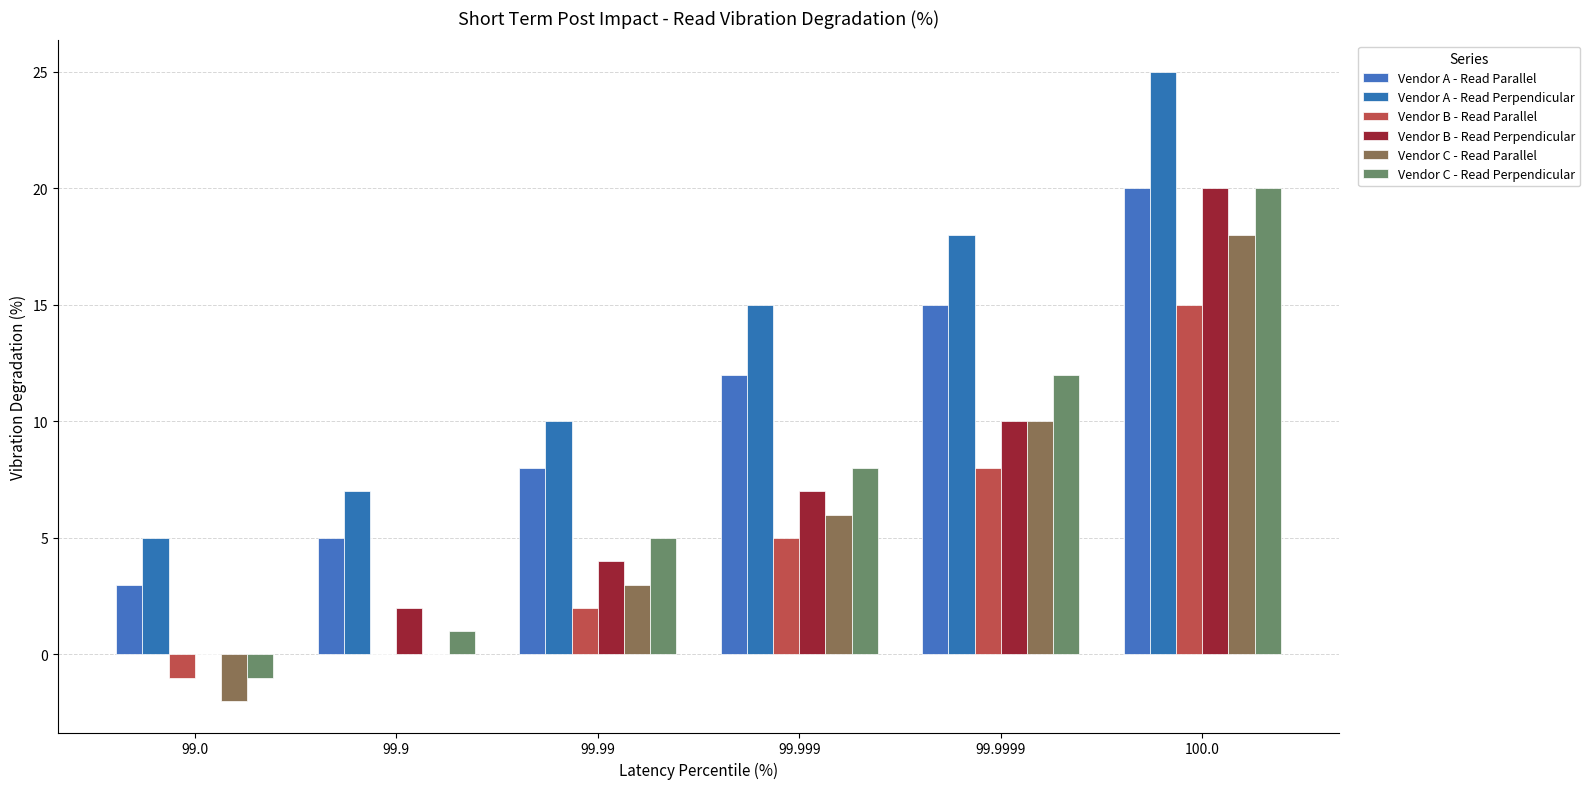

True or false: Vendor A - Read Perpendicular has a value of 33 at 100.0.

False